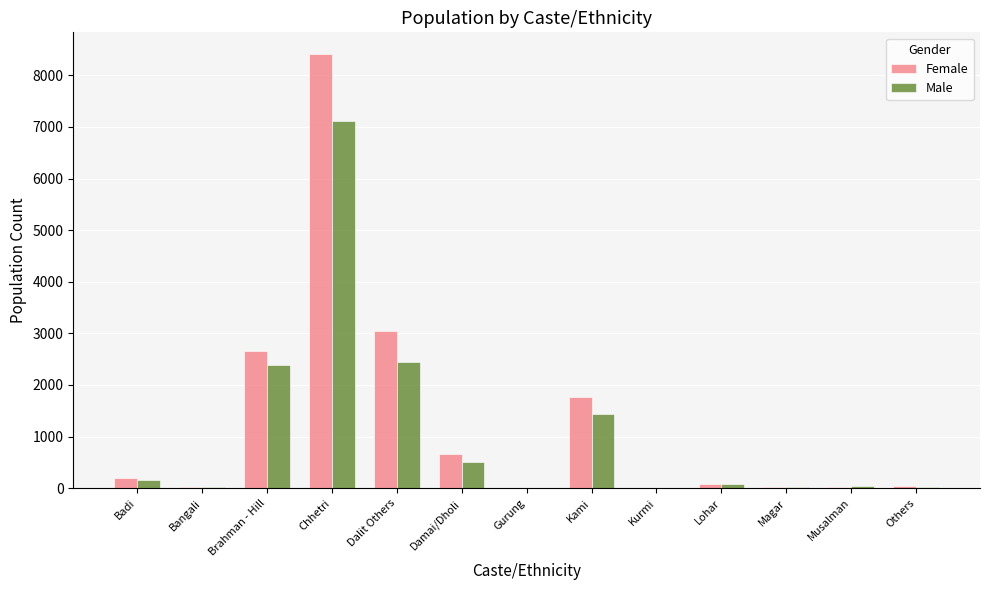

Between Kami and Others, which series saw the biggest shift?

Female